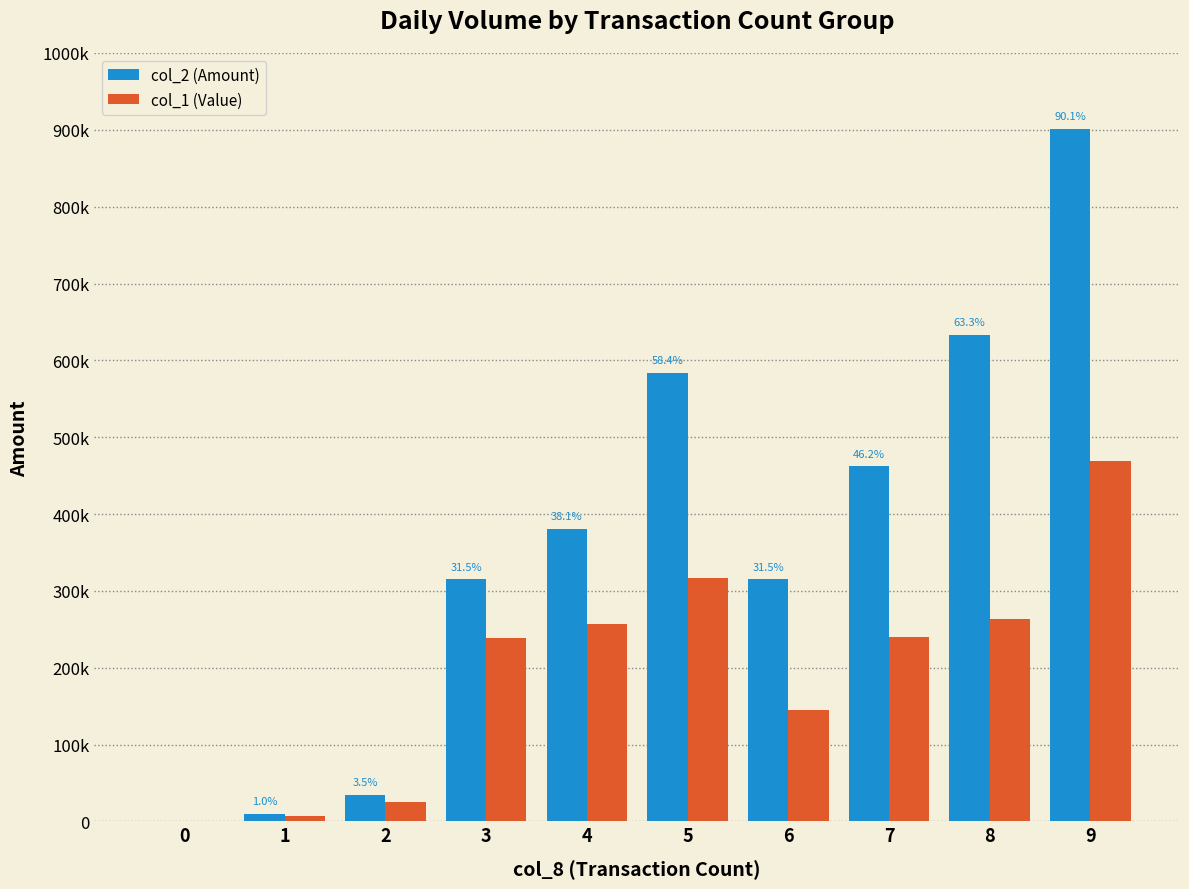

Does the chart contain stacked bars?

No